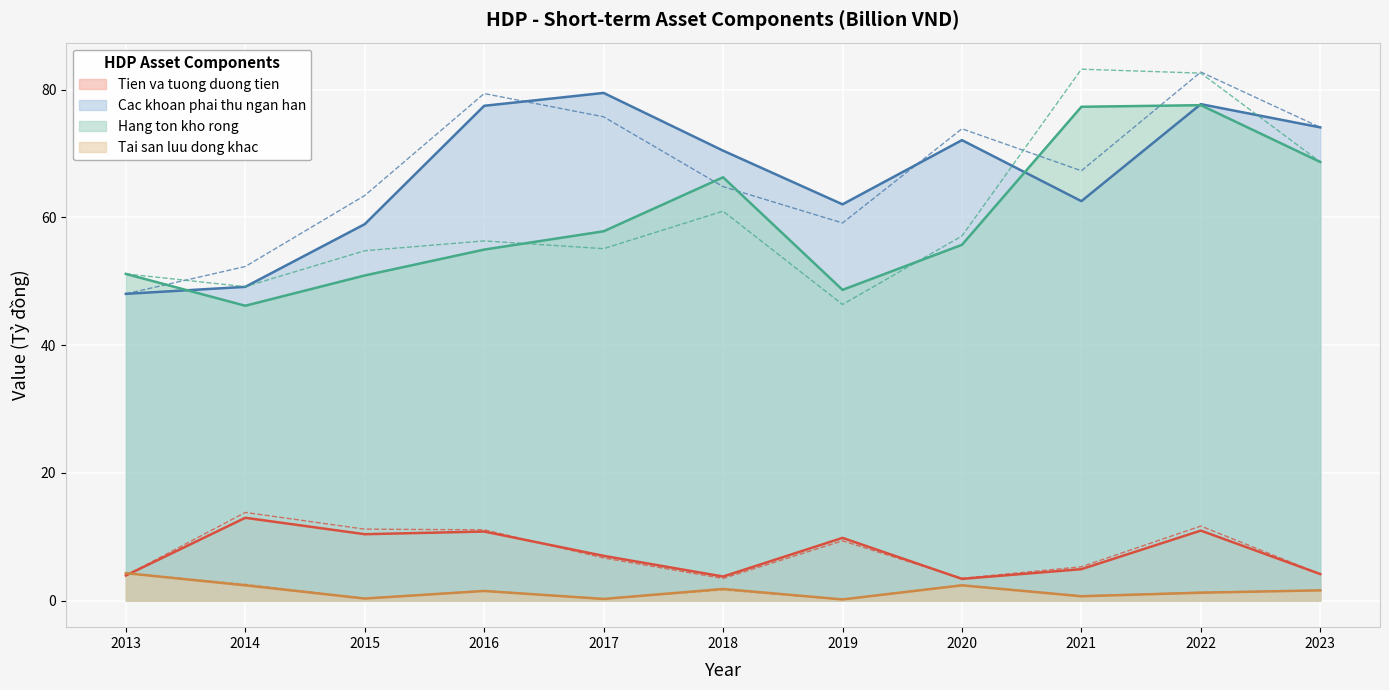

True or false: Hang ton kho rong and Tai san luu dong khac intersect in this chart.

False